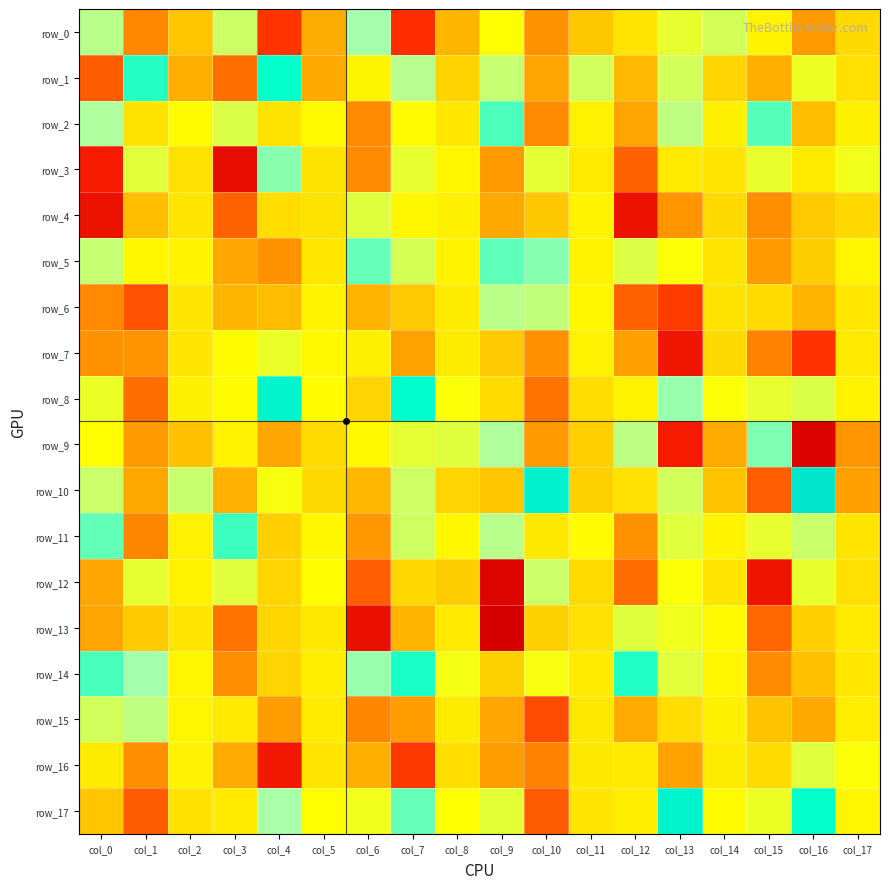

The row_17 series shows 5330.5 at col_16. True or false?

True